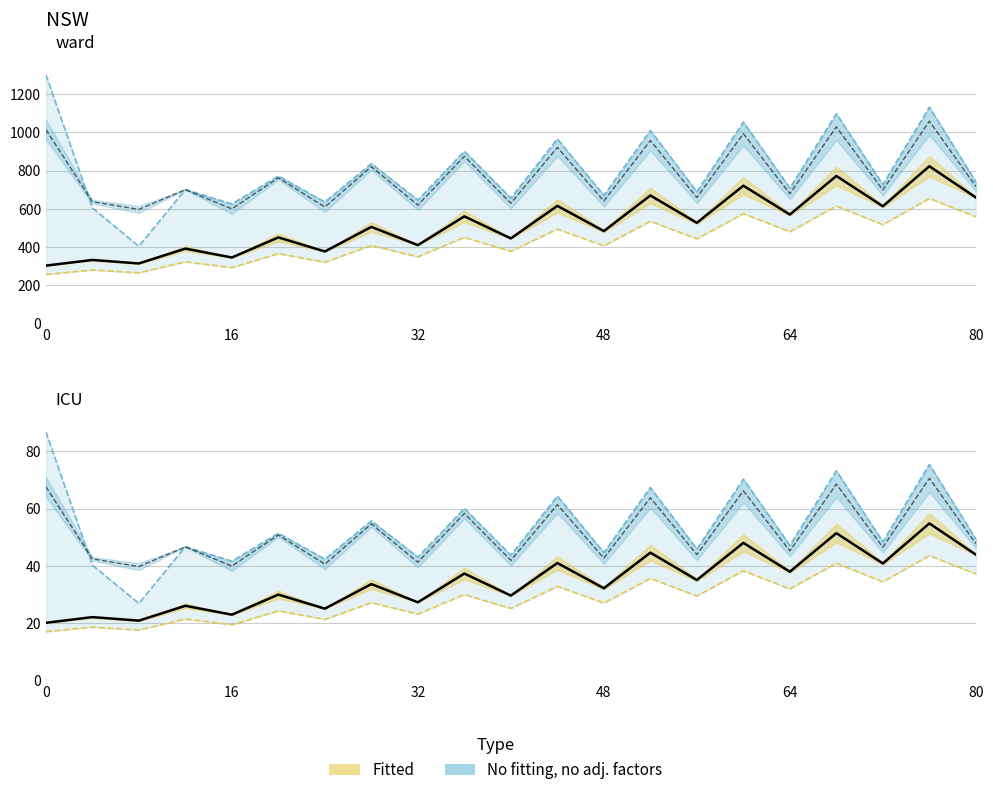

Which has a higher value, 80 or 24?

80